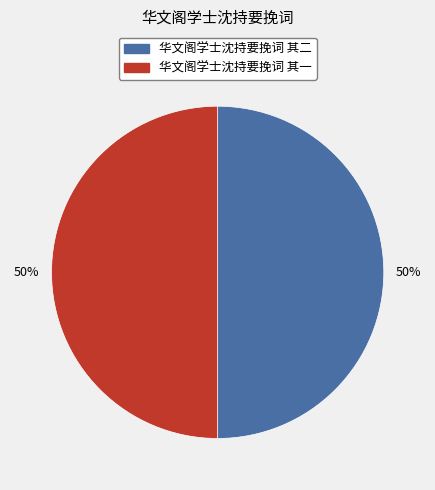

Approximately how many times larger is the value at 华文阁学士沈持要挽词 其一 compared to 华文阁学士沈持要挽词 其二?

1.0